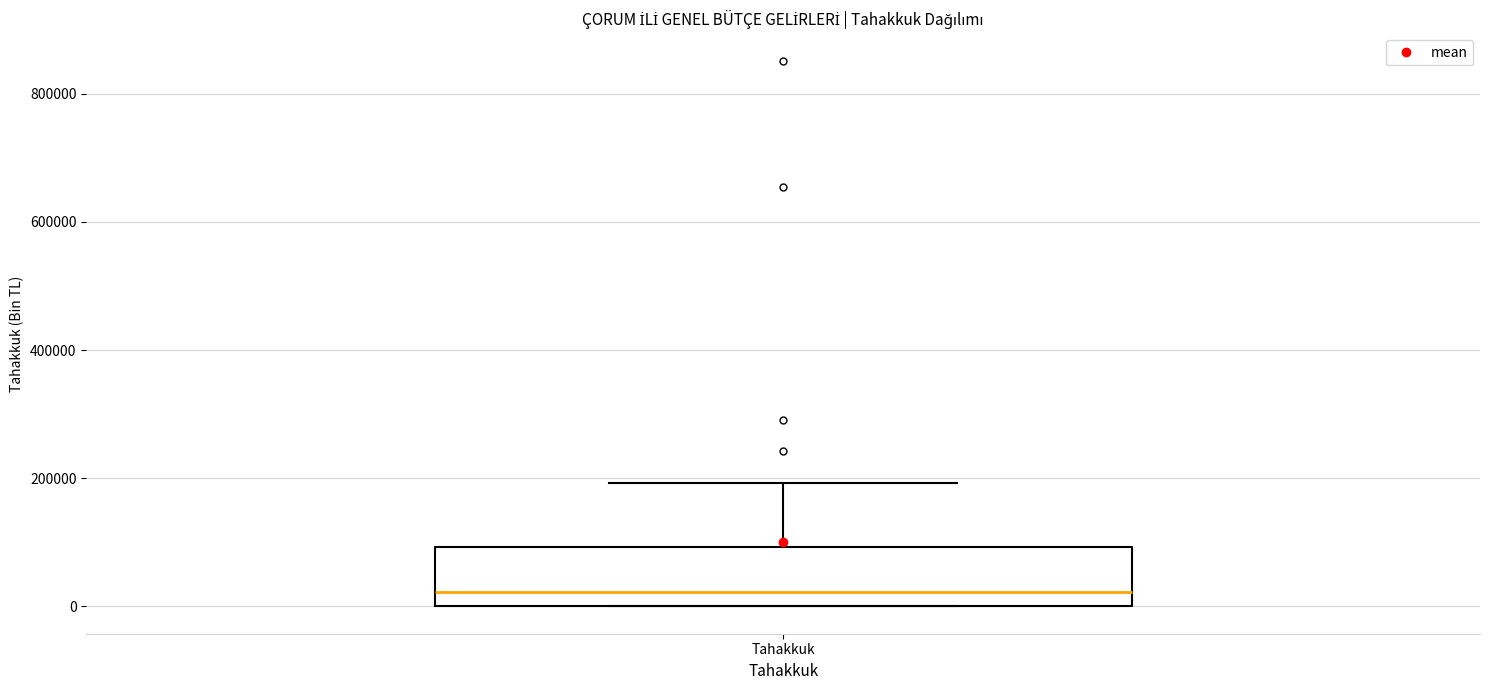

Where does the median line of the box for Tahakkuk sit on the y-axis? The values are not printed on the chart, so give them approximately, as read against the axis.

20000